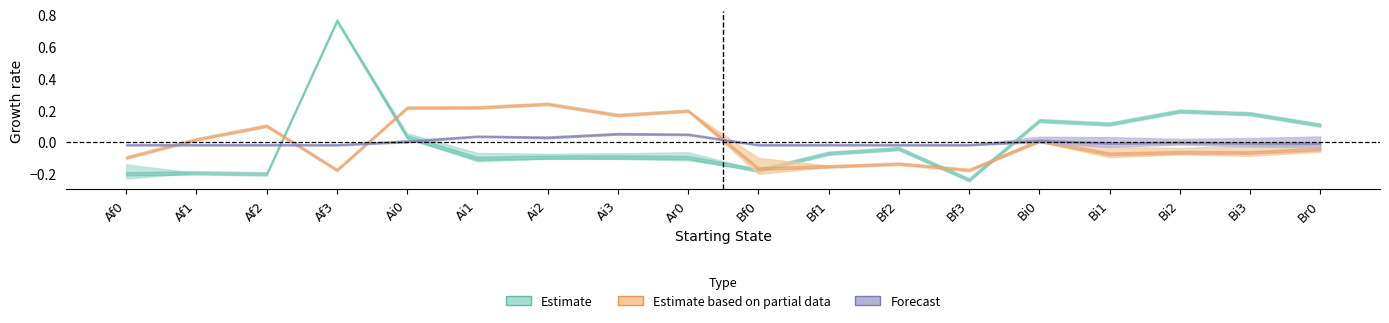

True or false: Ai0 and Af0 intersect in this chart.

False